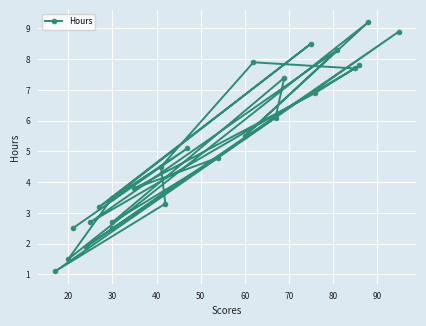

Count the number of values greater than 4.

14